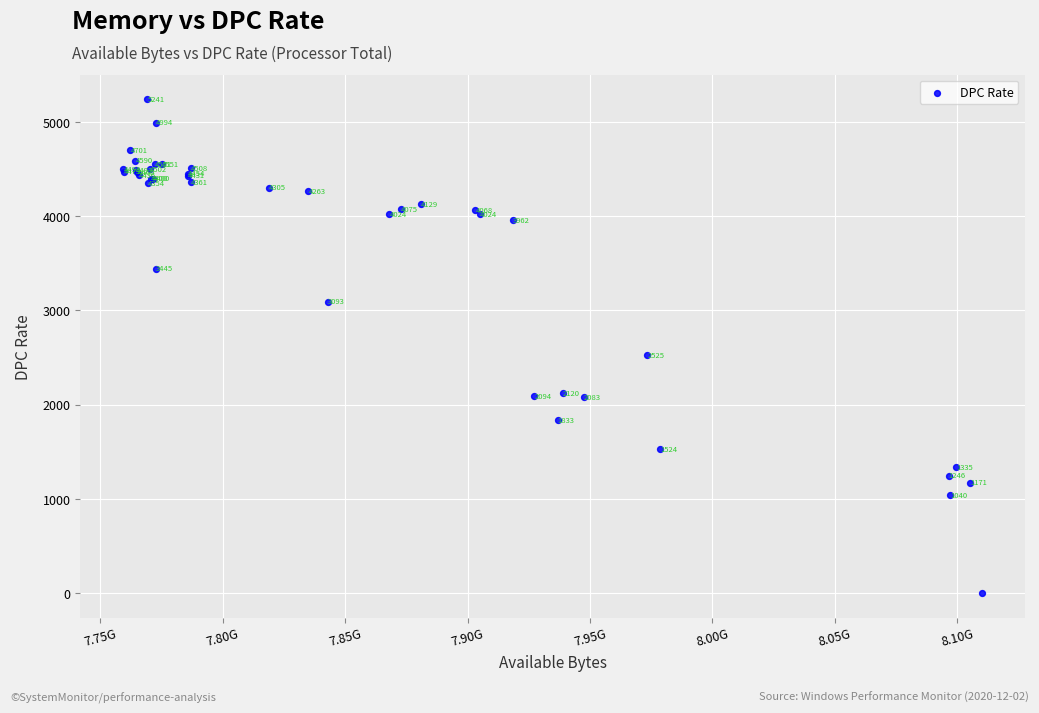

What Y value in the scatter plot is closest to 2620?

2524.5